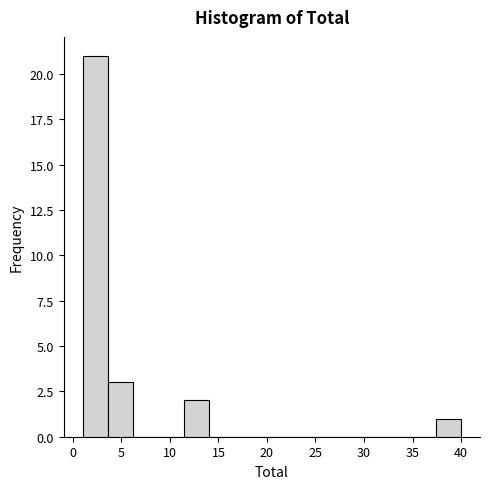

Reading left to right, list every bar in this chart as the range it spans on the x-axis followed by its height. Neither the bar edges nor the heights are printed on the chart, so give them approximately, as read against the axes.

1.0 to 3.6: 21
3.6 to 6.2: 3
6.2 to 8.8: 0
8.8 to 11.4: 0
11.4 to 14.0: 2
14.0 to 16.6: 0
16.6 to 19.2: 0
19.2 to 21.8: 0
21.8 to 24.4: 0
24.4 to 27.0: 0
27.0 to 29.6: 0
29.6 to 32.2: 0
32.2 to 34.8: 0
34.8 to 37.4: 0
37.4 to 40.0: 1